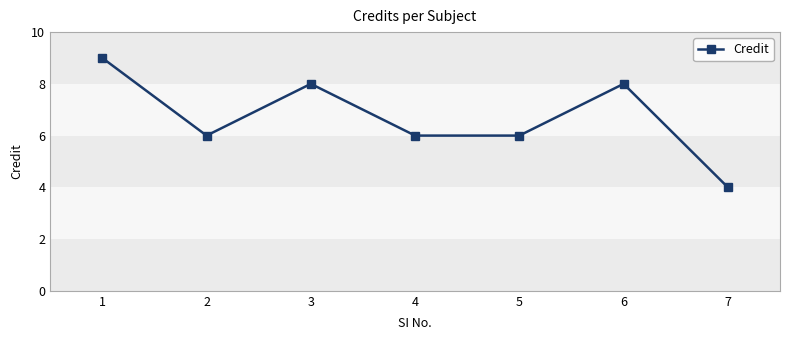

What is the difference between the maximum and minimum values?

5